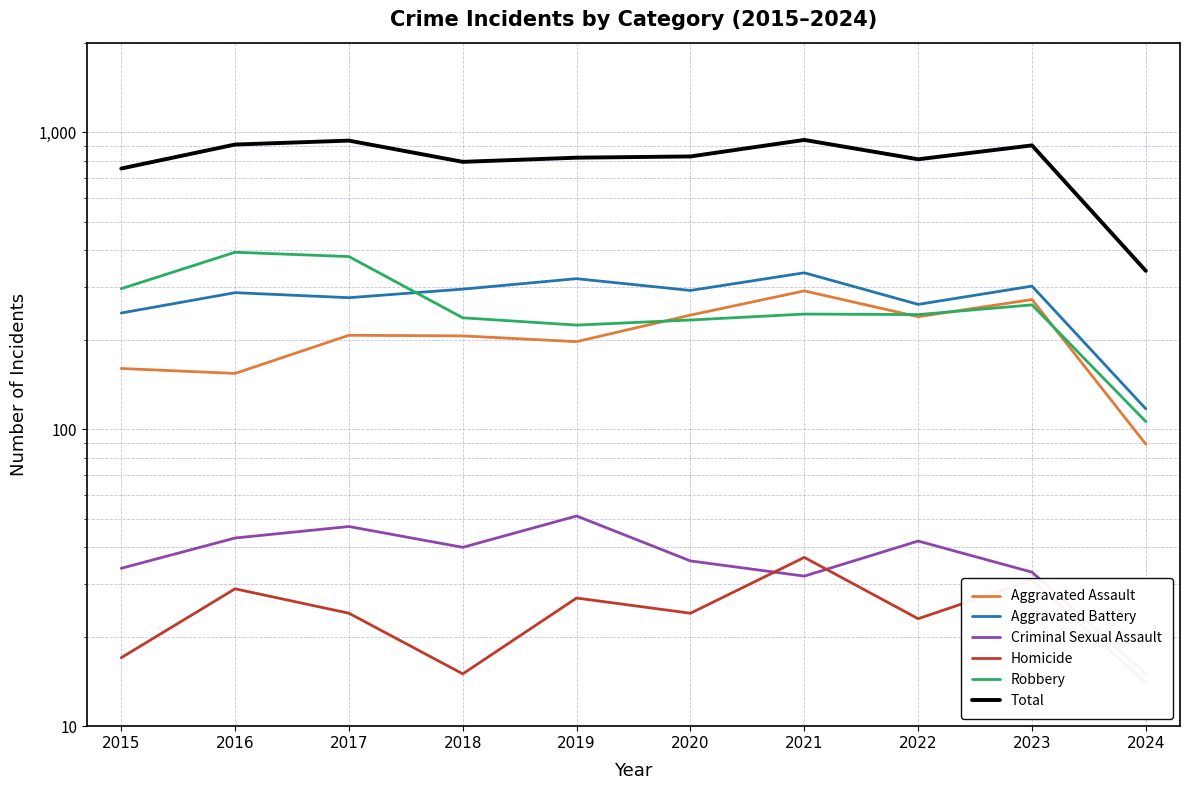

The Total series shows 754 at 2015. True or false?

True